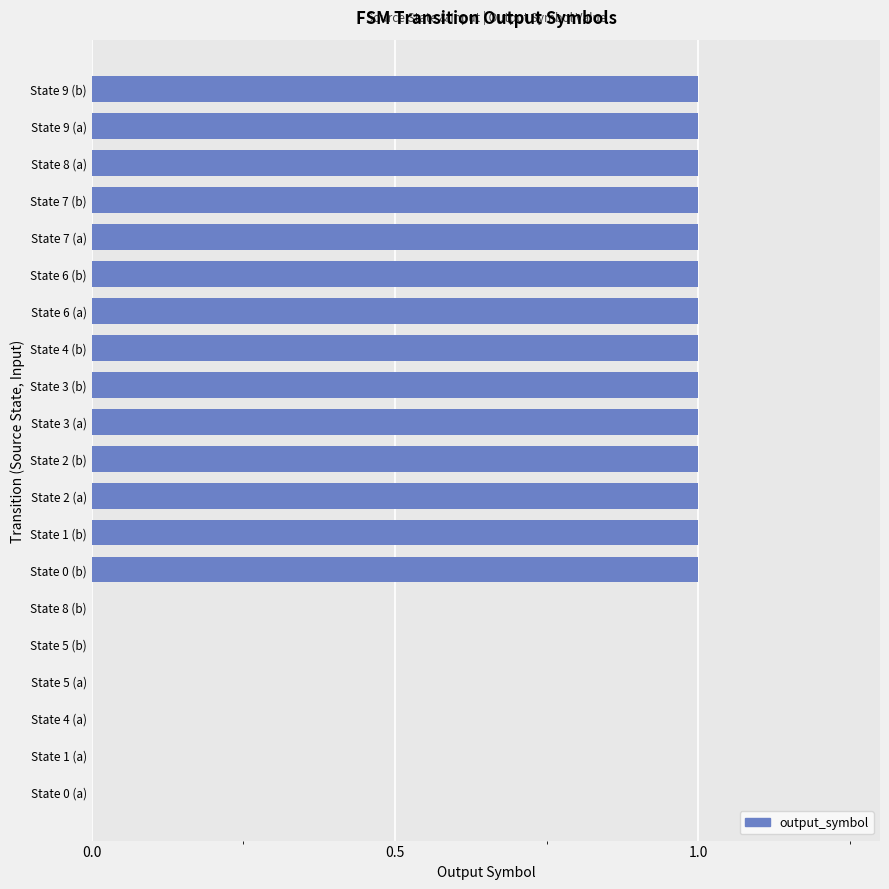

True or false: the data shows 1 at State 2 (b).

True